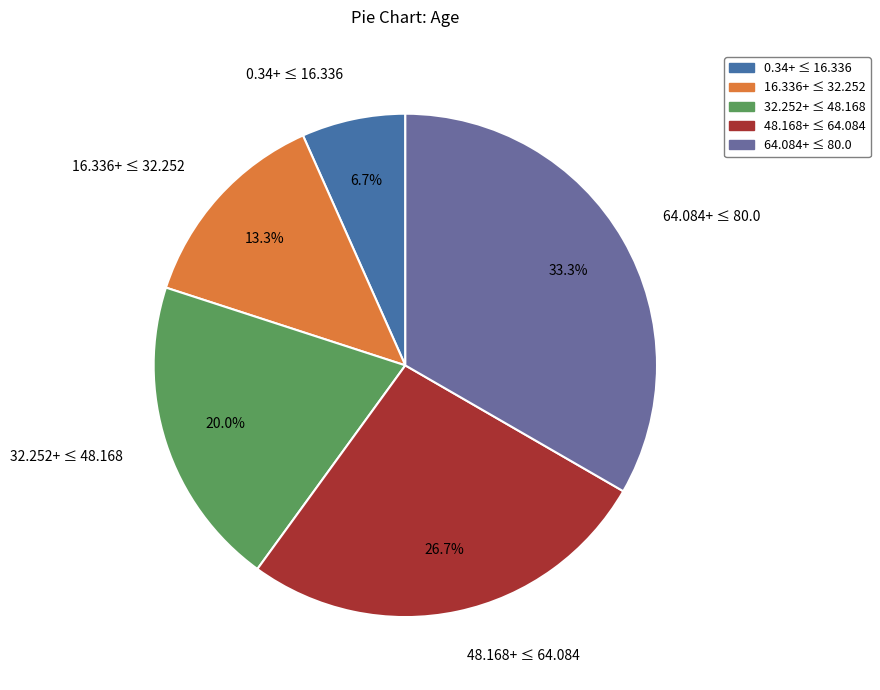

Combined, do 48.168+ ≤ 64.084 and 32.252+ ≤ 48.168 account for over 50%?

No